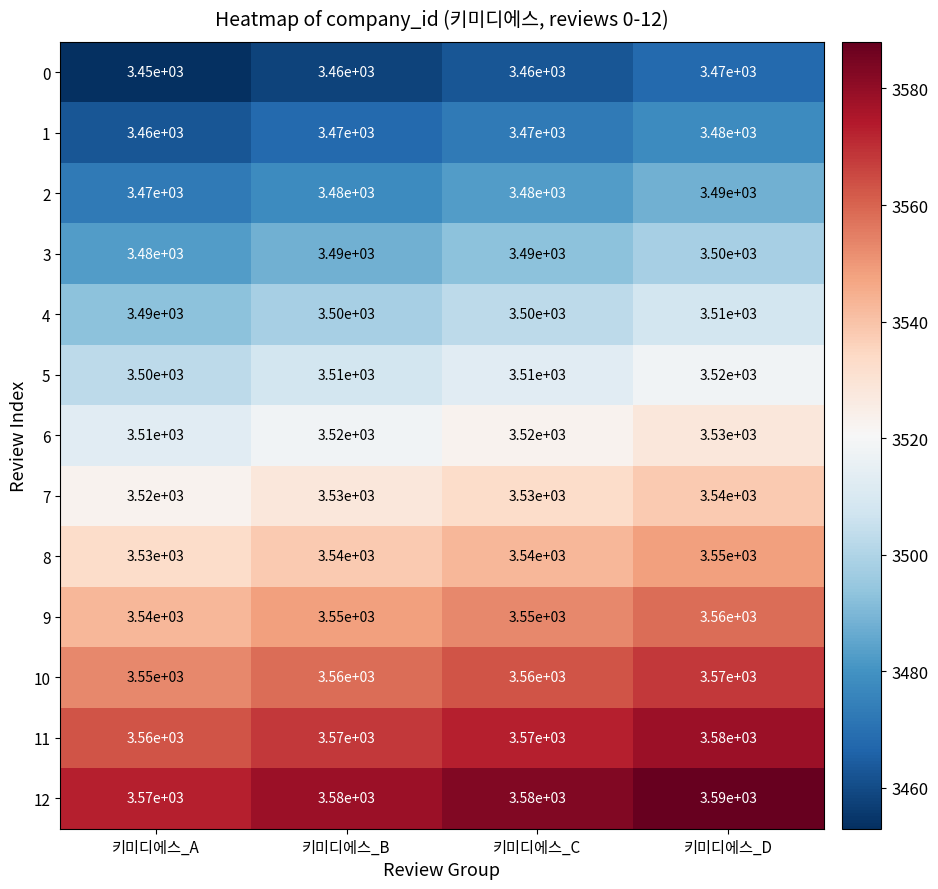

True or false: 7 has a value of 1326 at 키미디에스_C.

False